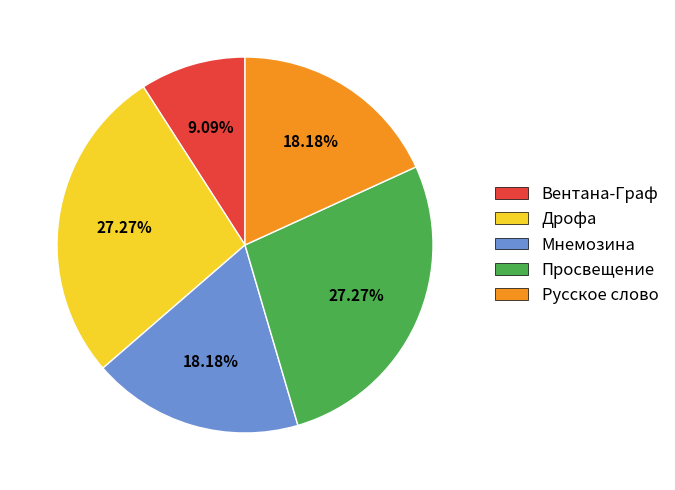

What is the ratio of the value at Мнемозина to the value at Русское слово?

1.0